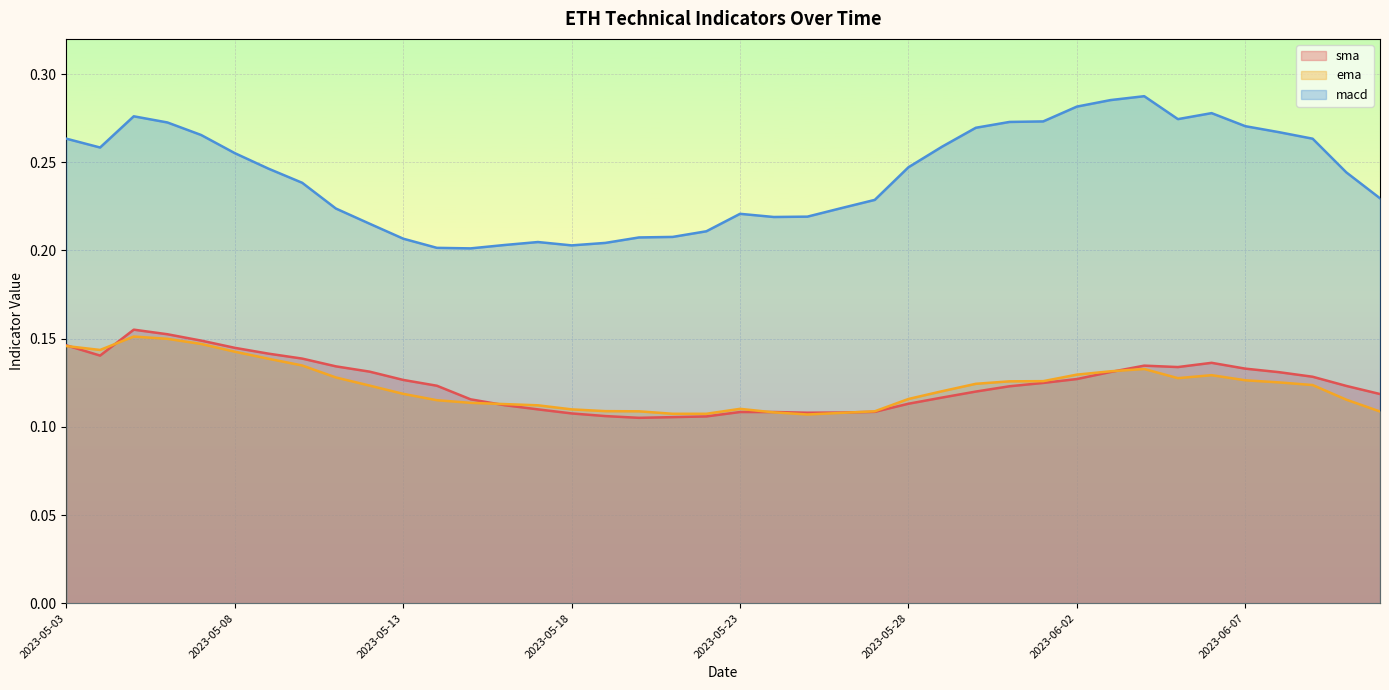

How many distinct data groups are displayed?

3